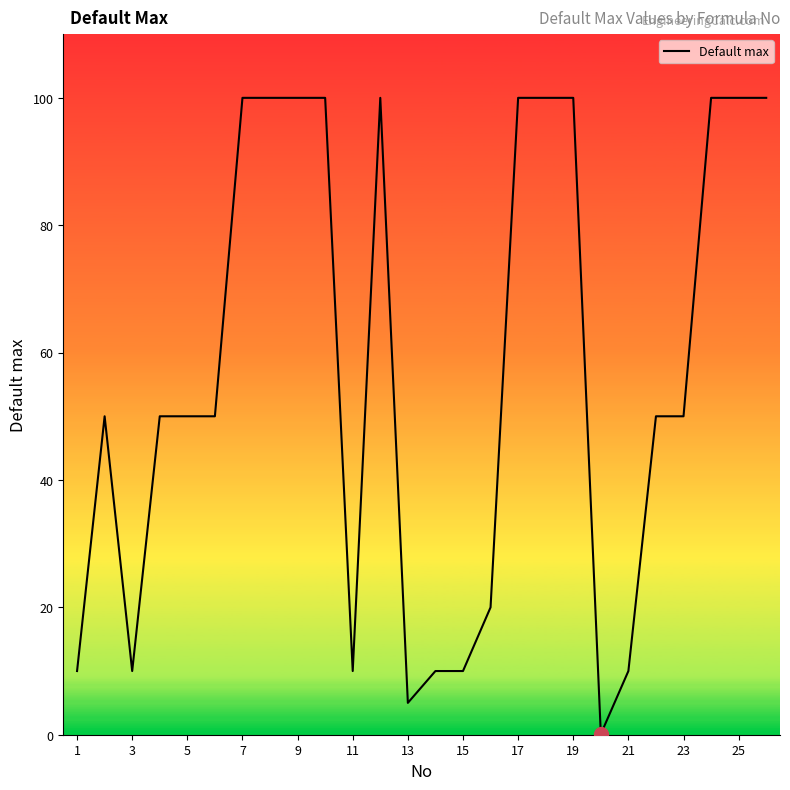

What is the maximum value shown in the chart?

100.0